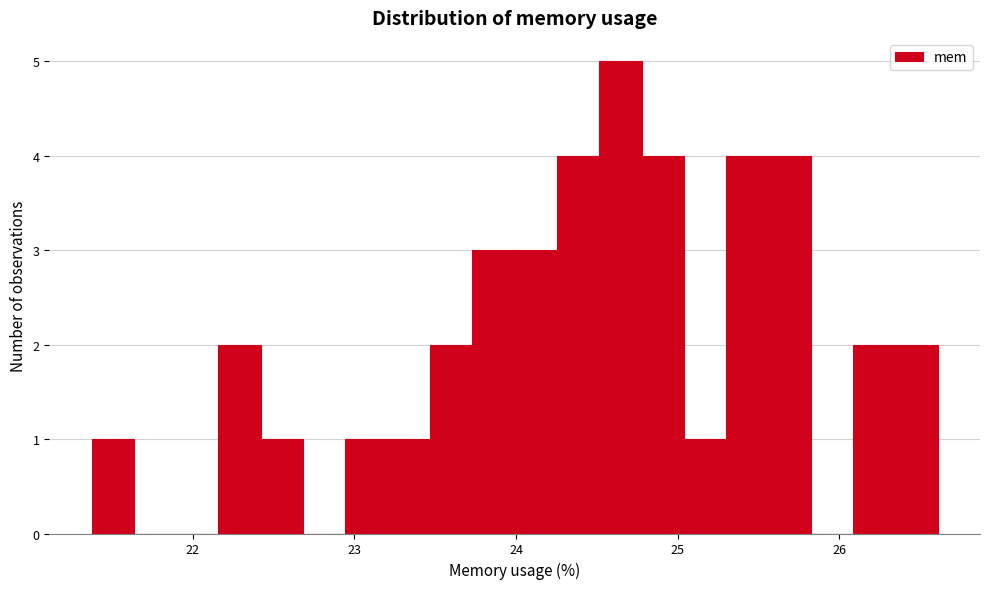

Around what value on the x-axis is the tallest bar? Give the approximate position of its centre, as read against the axis.

24.6